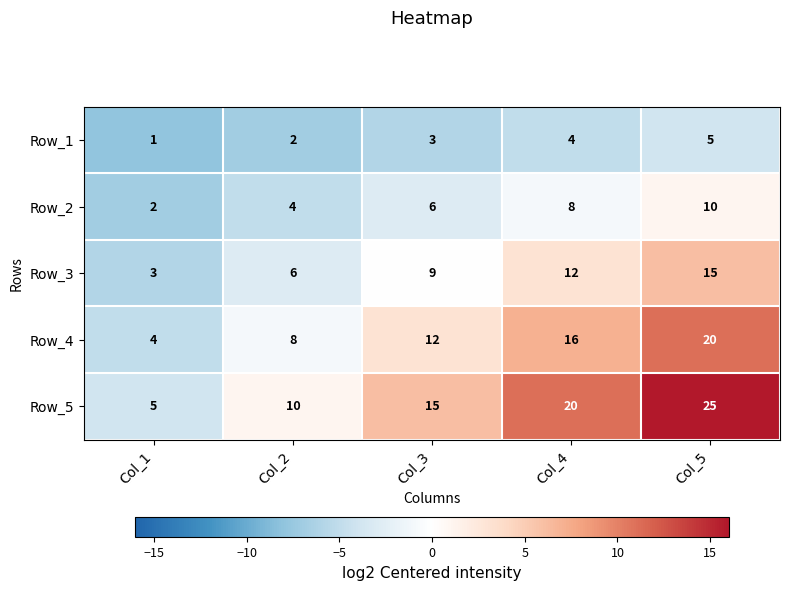

What is the sum of the Row_4 values at Col_4 and Col_2?

24